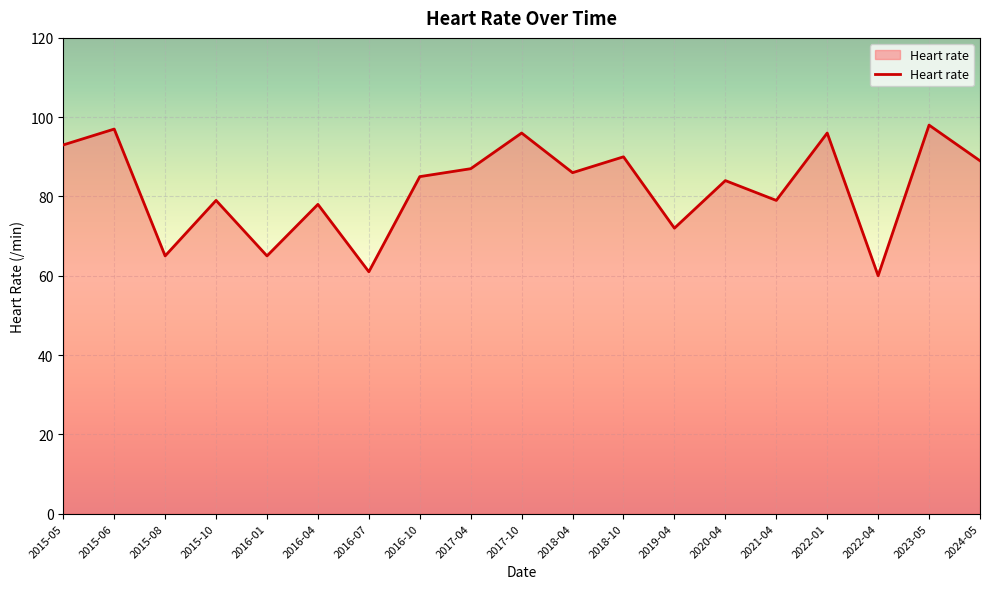

Which label corresponds to the largest value in the chart?

2023-05